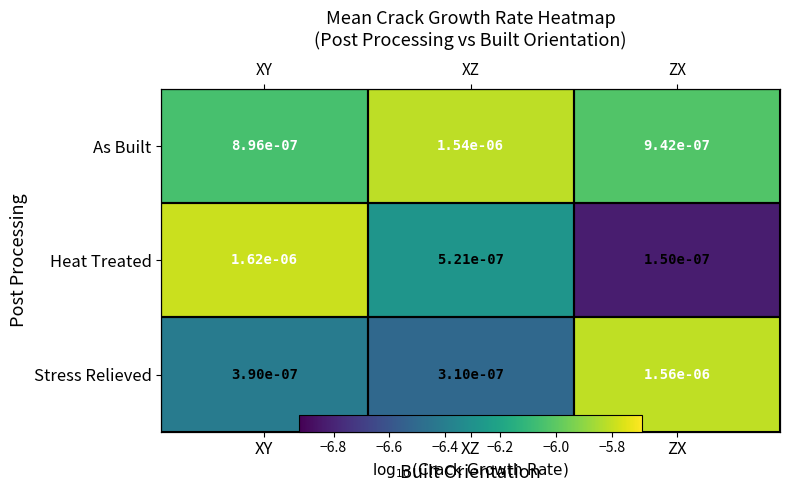

Where does the Stress Relieved series first go above -6?

ZX